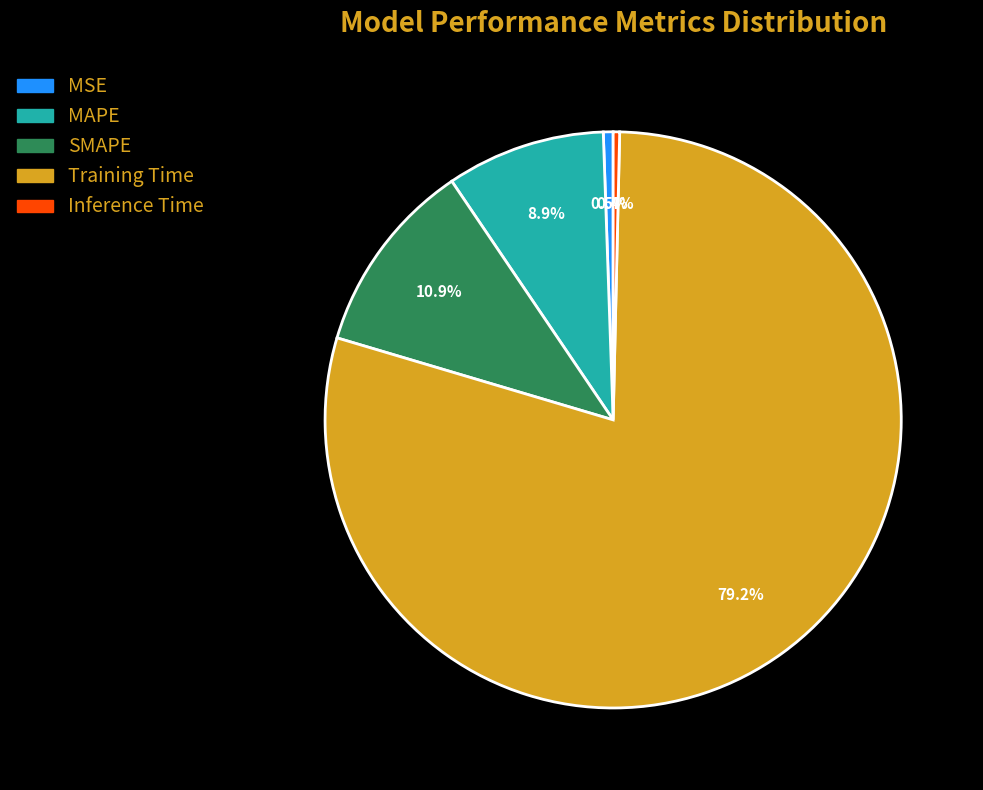

What is the largest slice in the pie chart?

Training Time